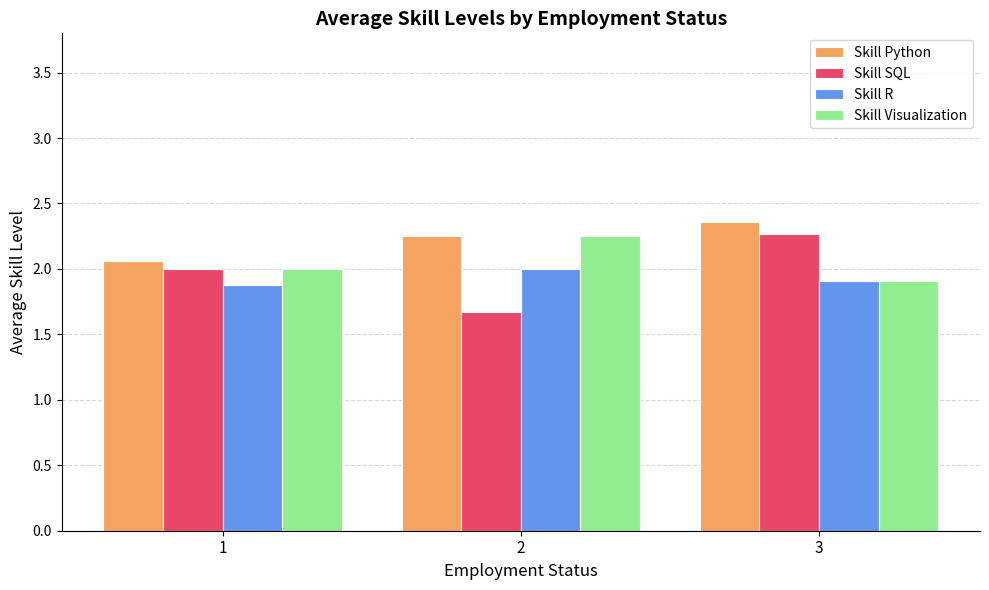

At which label does Skill Python reach its peak?

3